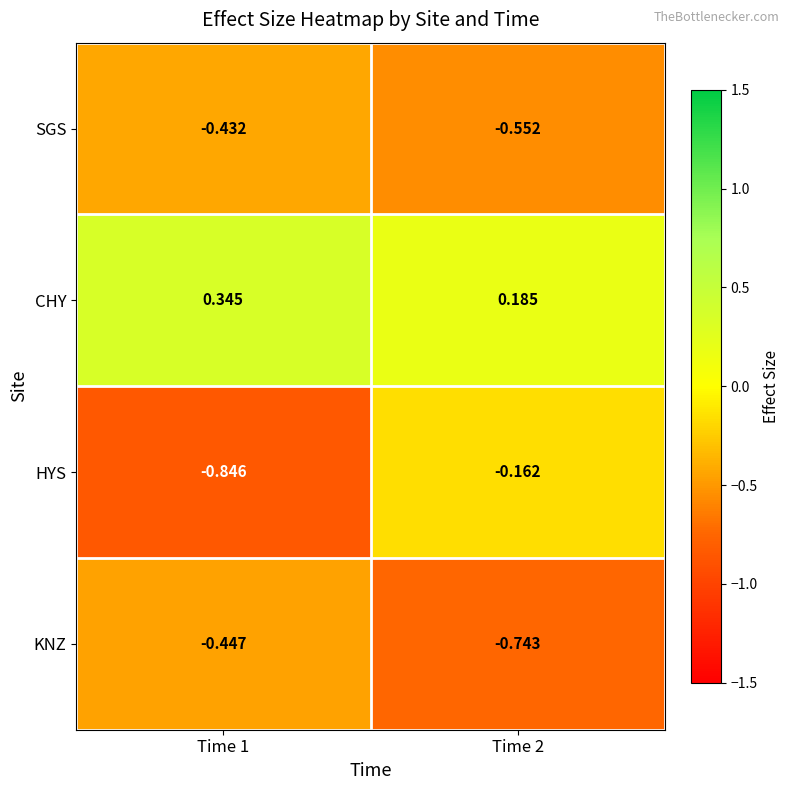

Which series changed the most between Time 1 and Time 2?

HYS